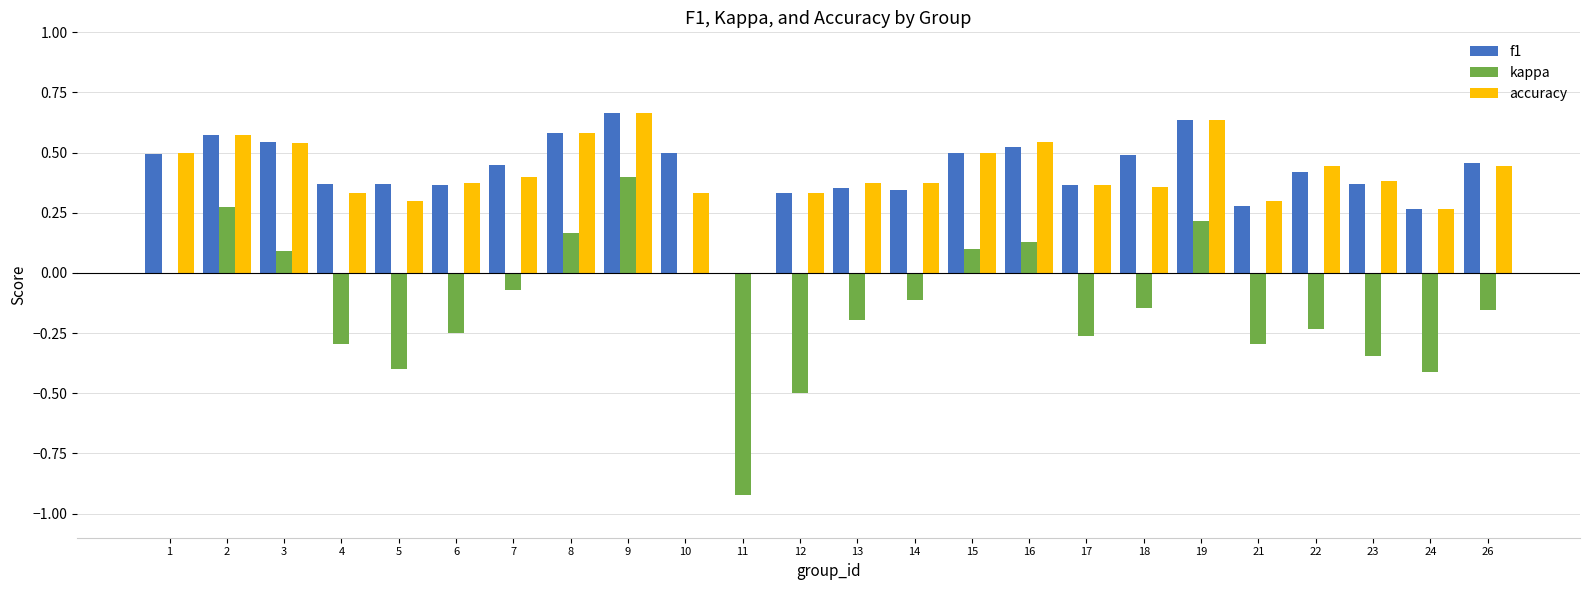

Between 2 and 10, which series saw the biggest shift?

kappa